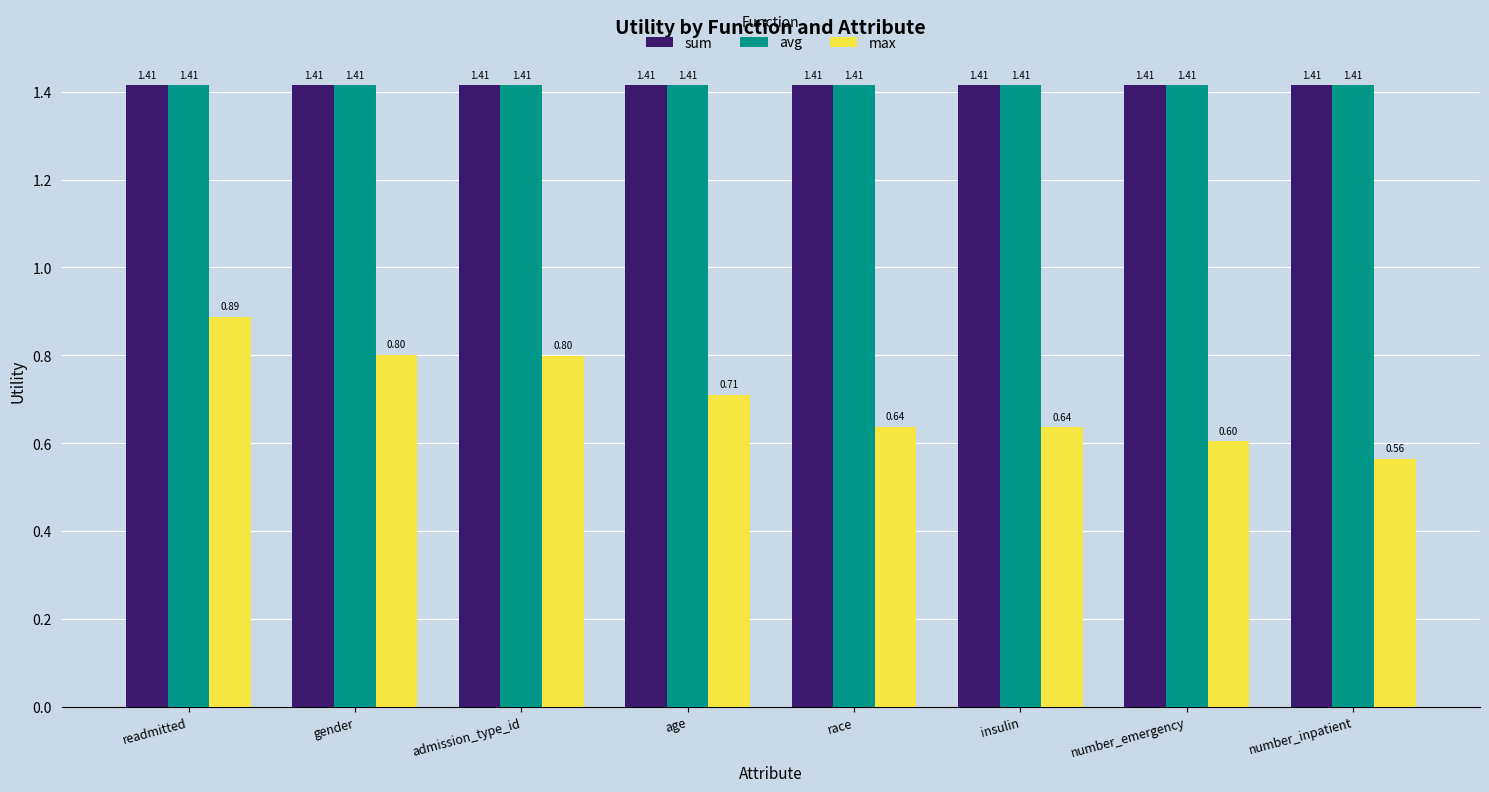

What are all the series names shown in the legend?

sum, avg, max